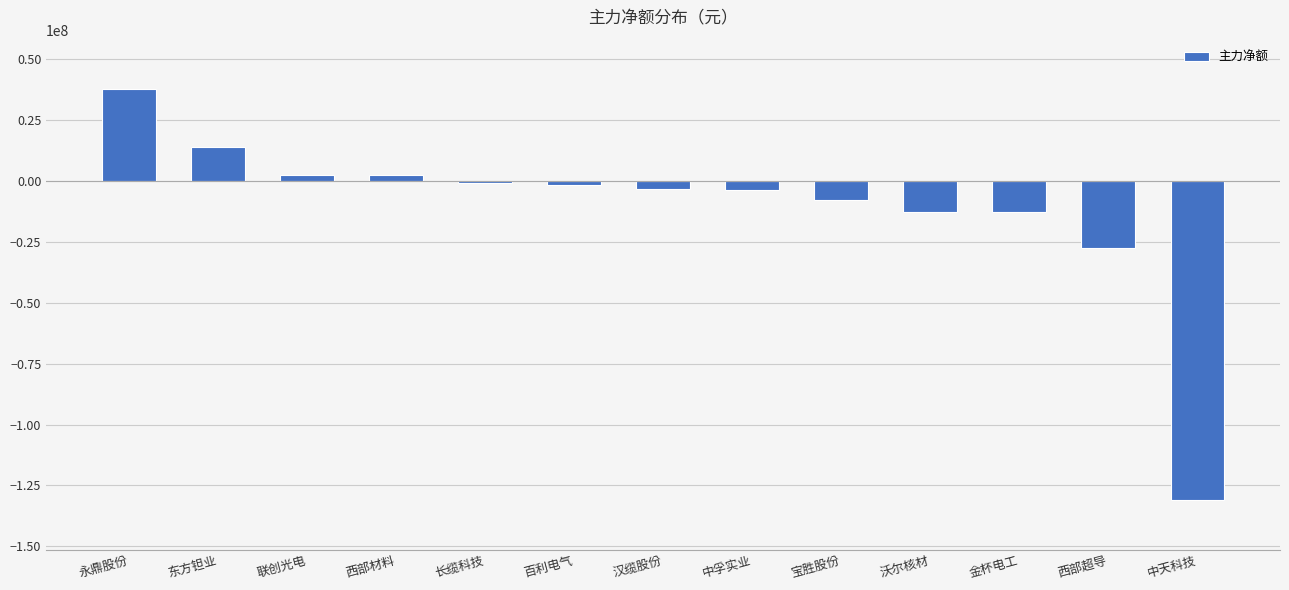

True or false: the data shows 2253883 at 西部材料.

True